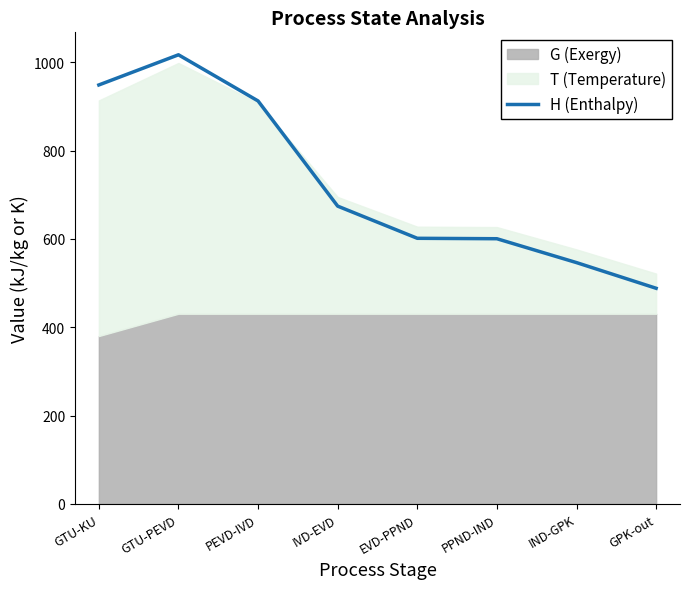

True or false: the data shows 737.0 at GPK-out.

False